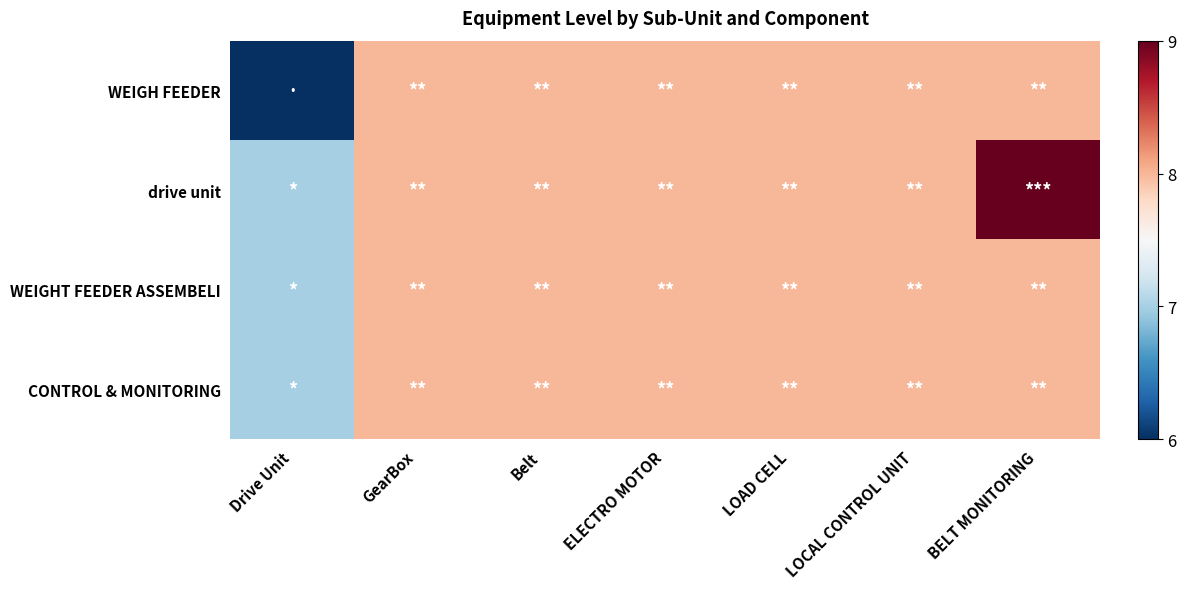

How many distinct data groups are displayed?

4